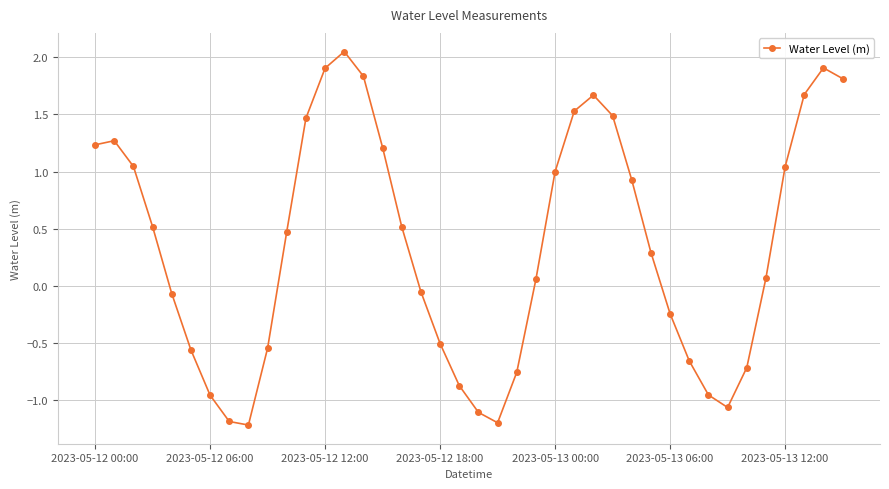

What is the minimum value shown in the chart?

-1.2